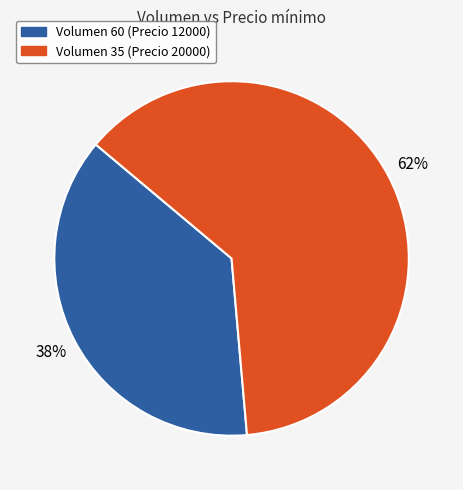

To the nearest percent, what is the average slice percentage?

50%